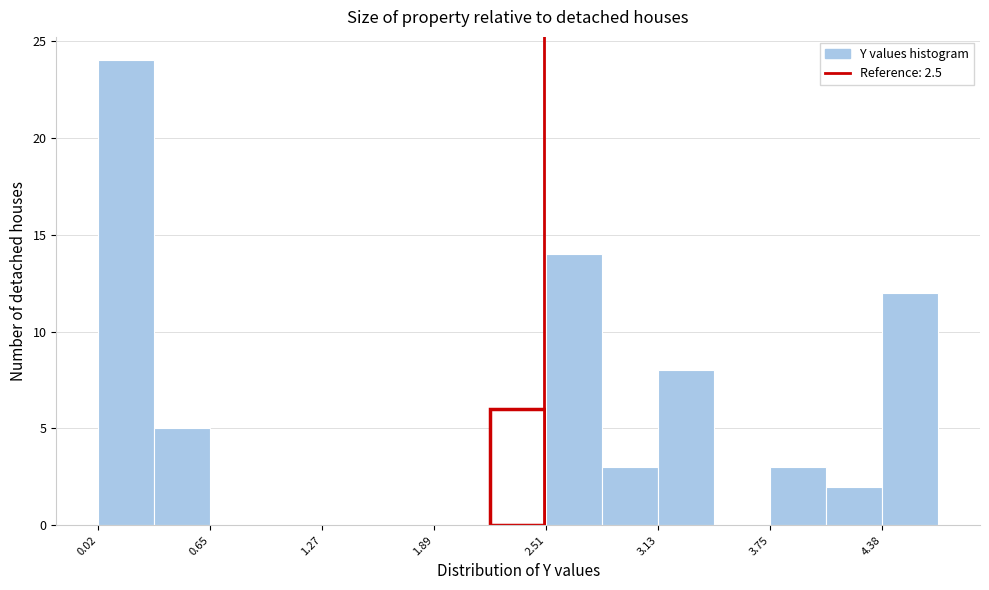

Around what value on the x-axis is the tallest bar? Give the approximate position of its centre, as read against the axis.

0.2